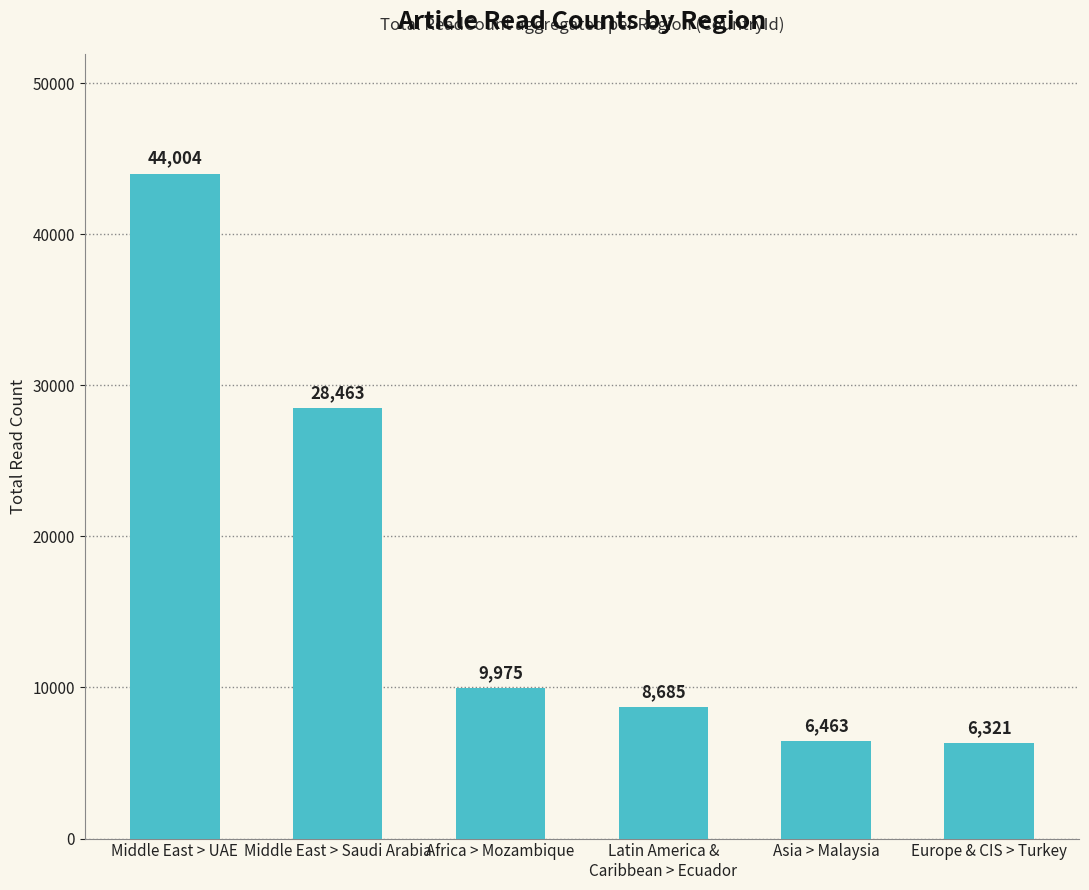

The value at Latin America &
Caribbean > Ecuador is 2468. True or false?

False